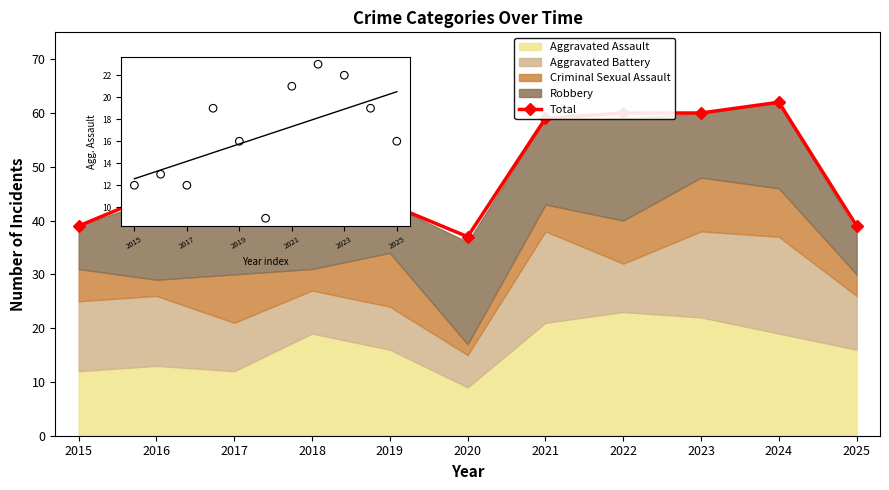

What is the change in value from 2022 to 2025?

-21